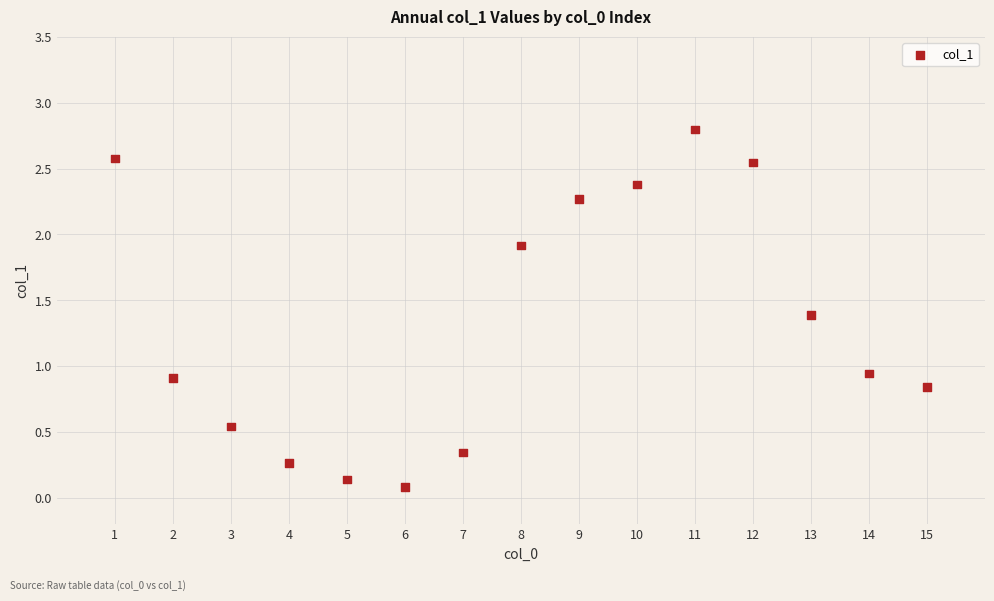

What is the range of X values (max minus min)?

14.0